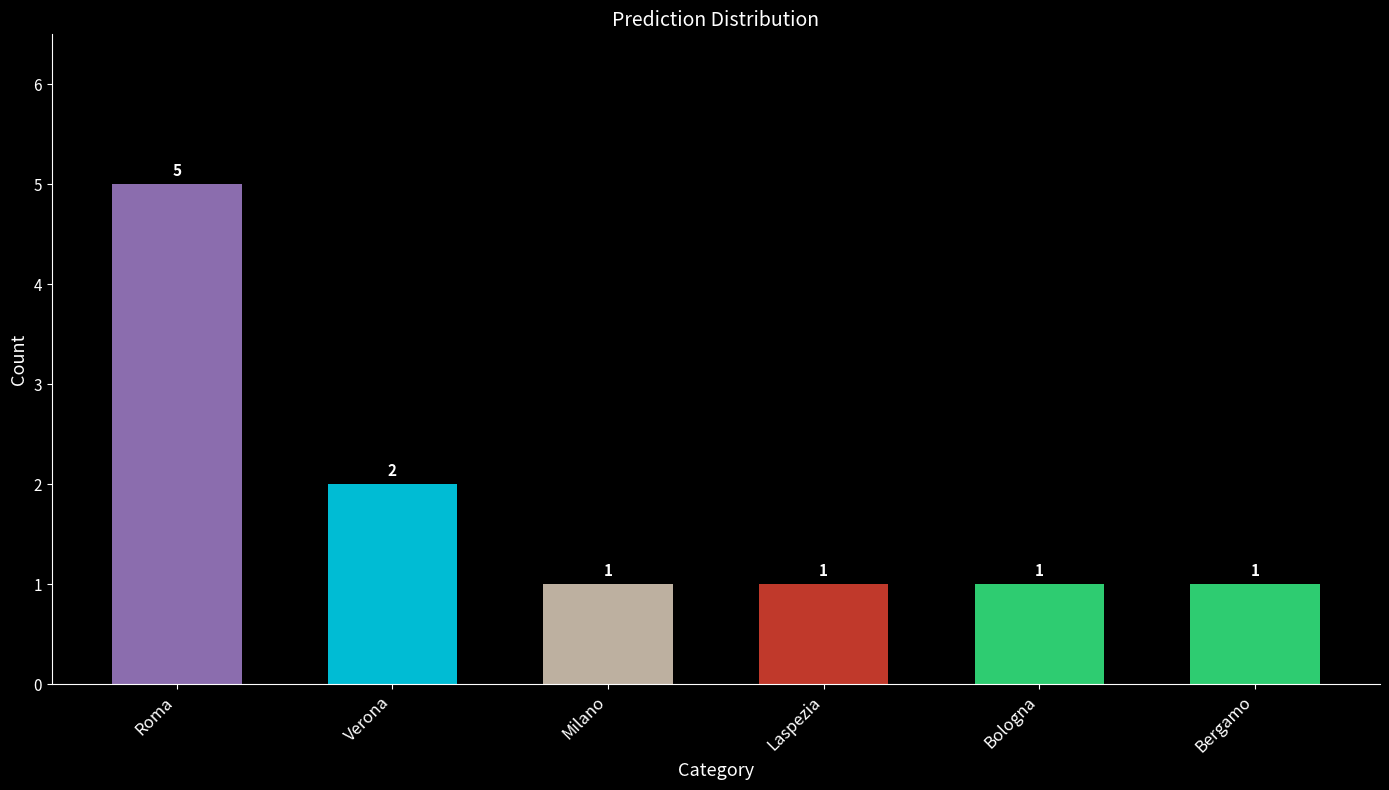

How many series are shown in this chart?

1